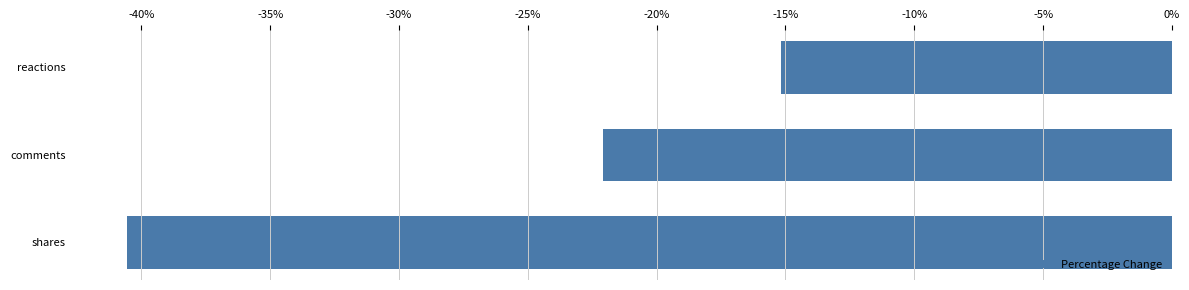

Where is the data nearest to the value -27?

comments